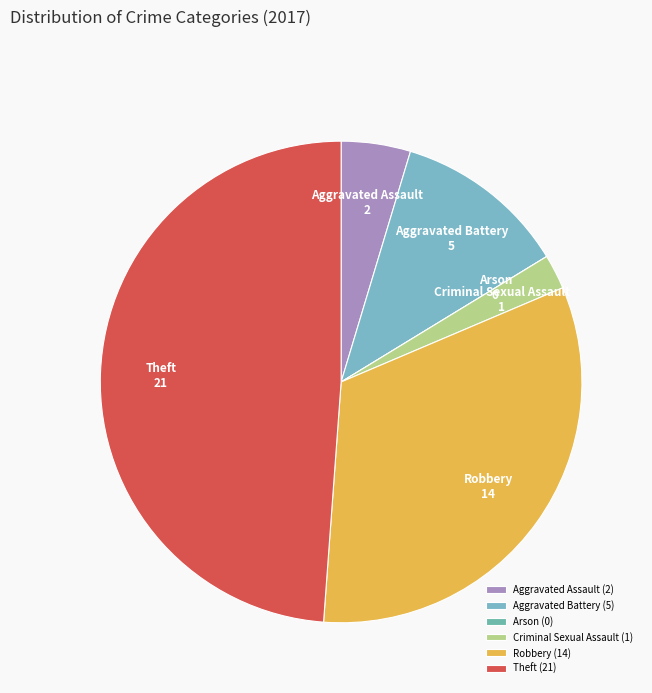

Combined, do Criminal Sexual Assault and Aggravated Battery account for over 50%?

No